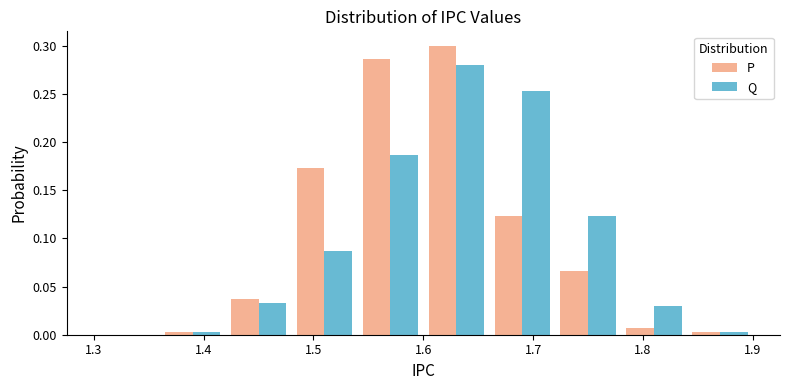

In the Q series, which range on the x-axis has the tallest bar?

1.60 to 1.66